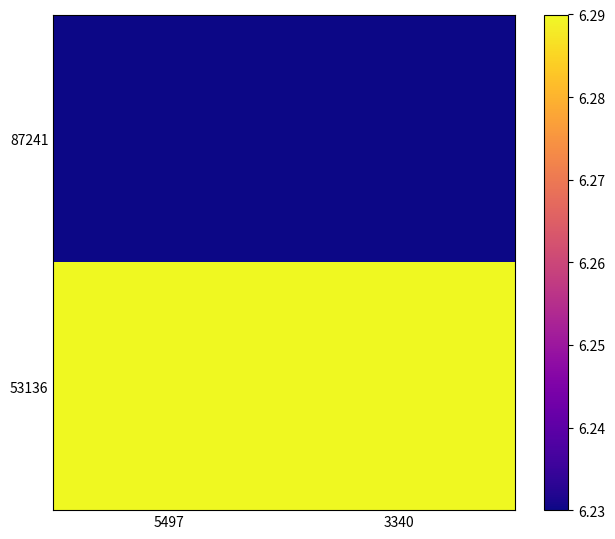

Reading left to right, extract all data points from this chart.

87241: 5497=6.2	3340=6.2
53136: 5497=6.3	3340=6.3